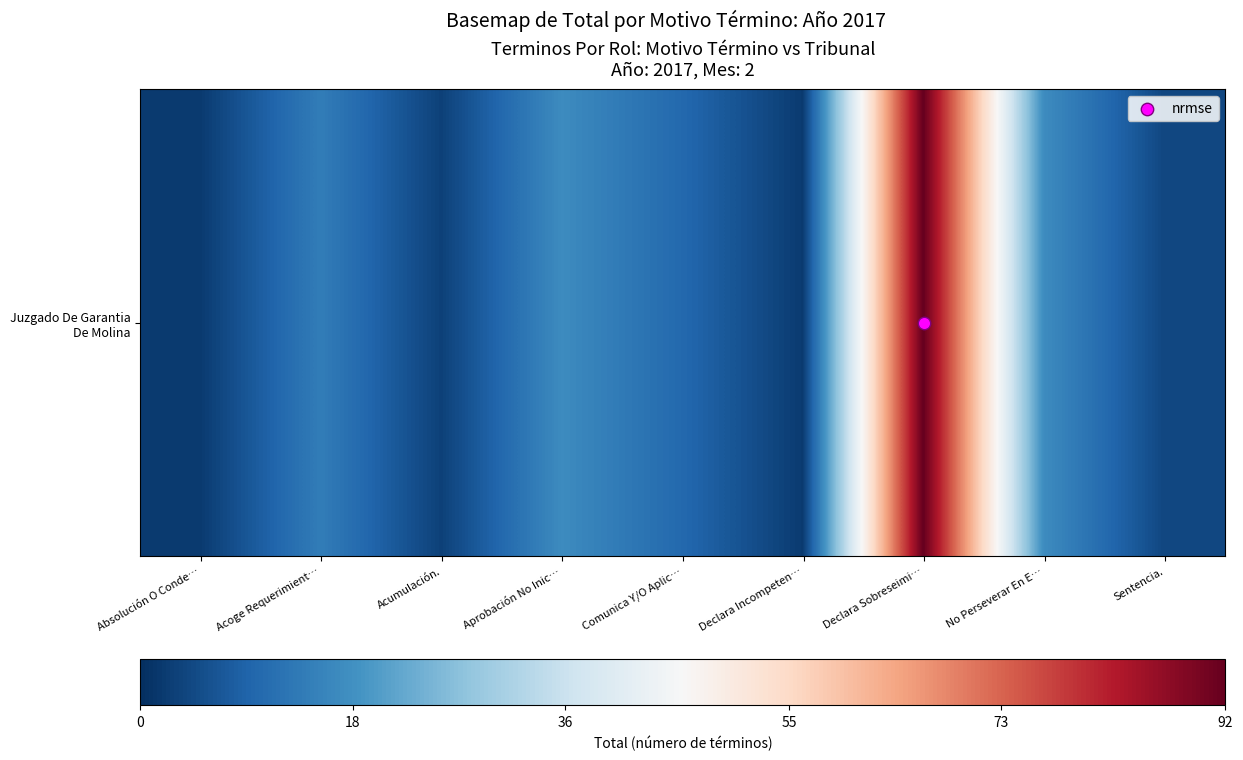

Count the number of values greater than 10.

4